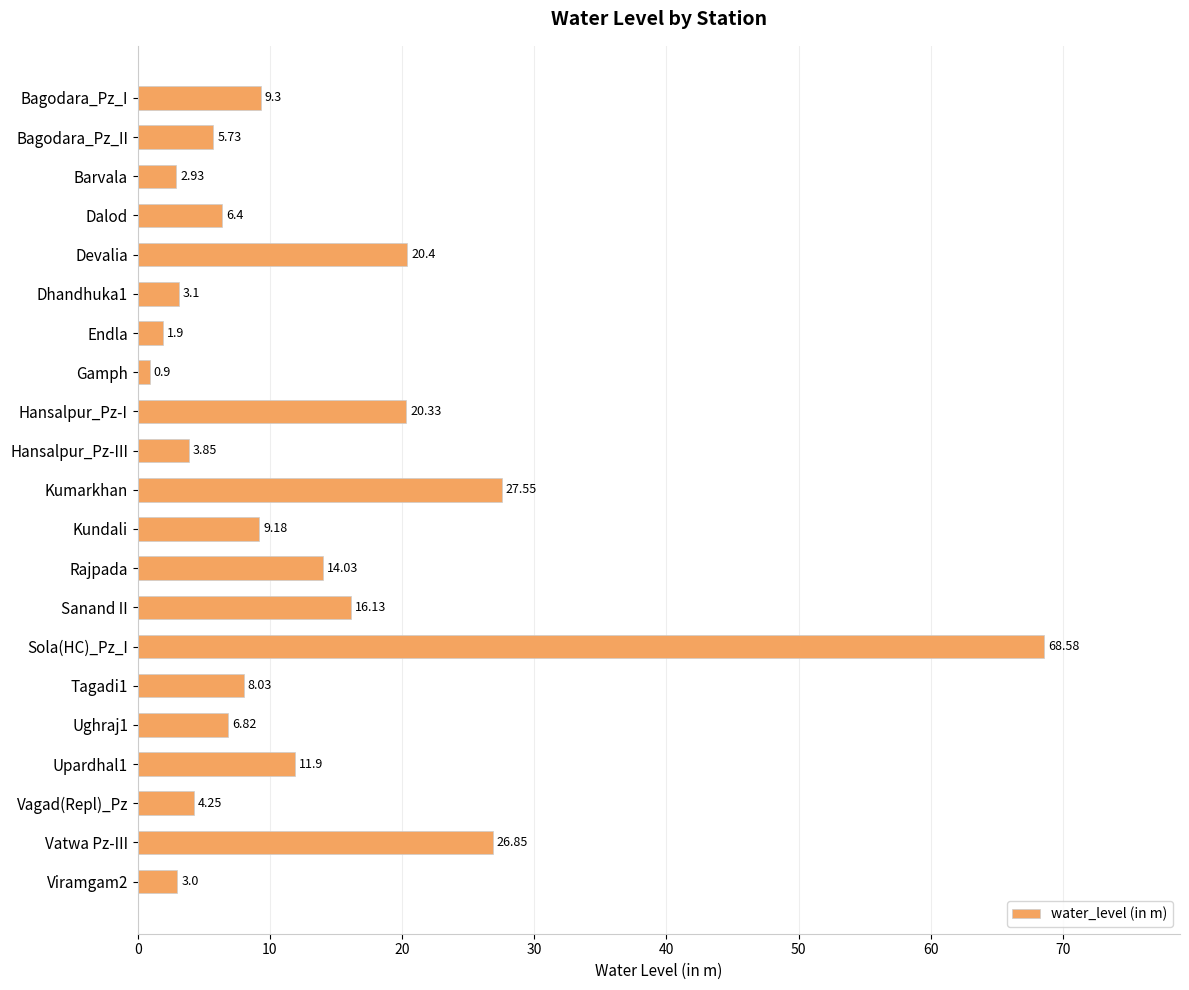

How many data points are above 8?

11